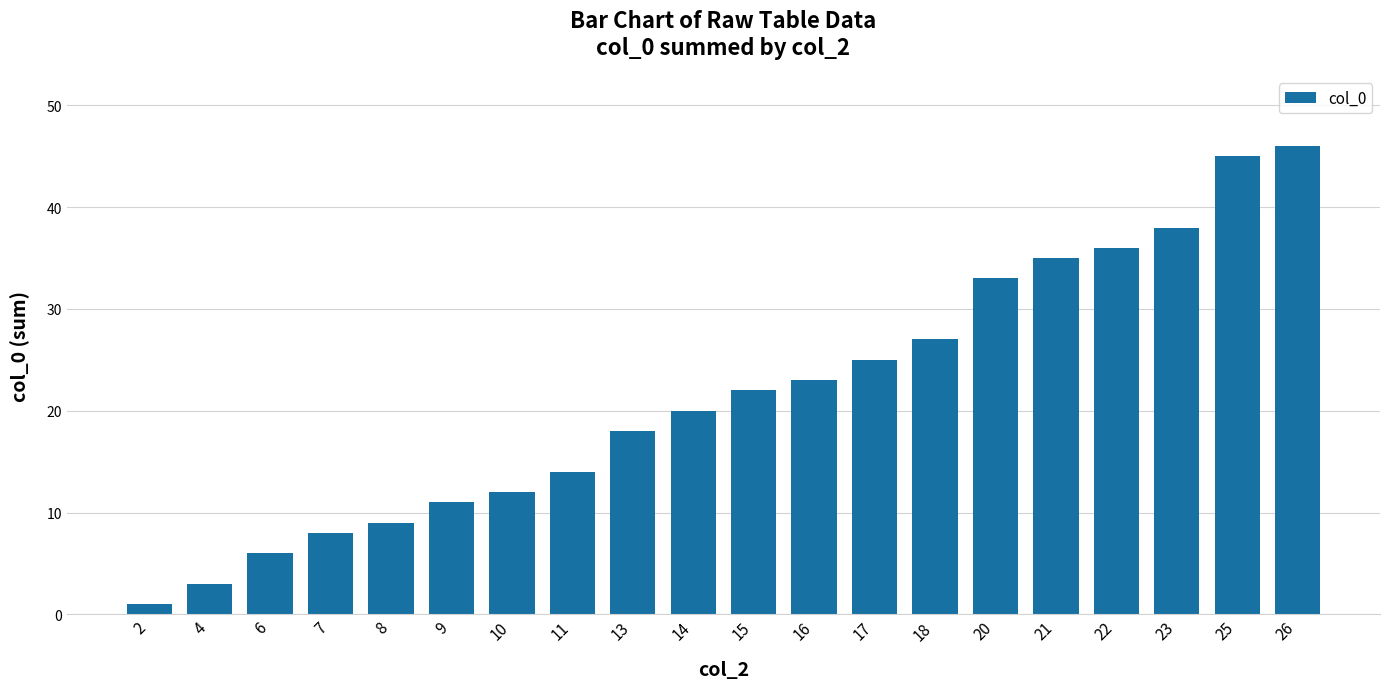

What is the difference between the values at 6 and 4?

3